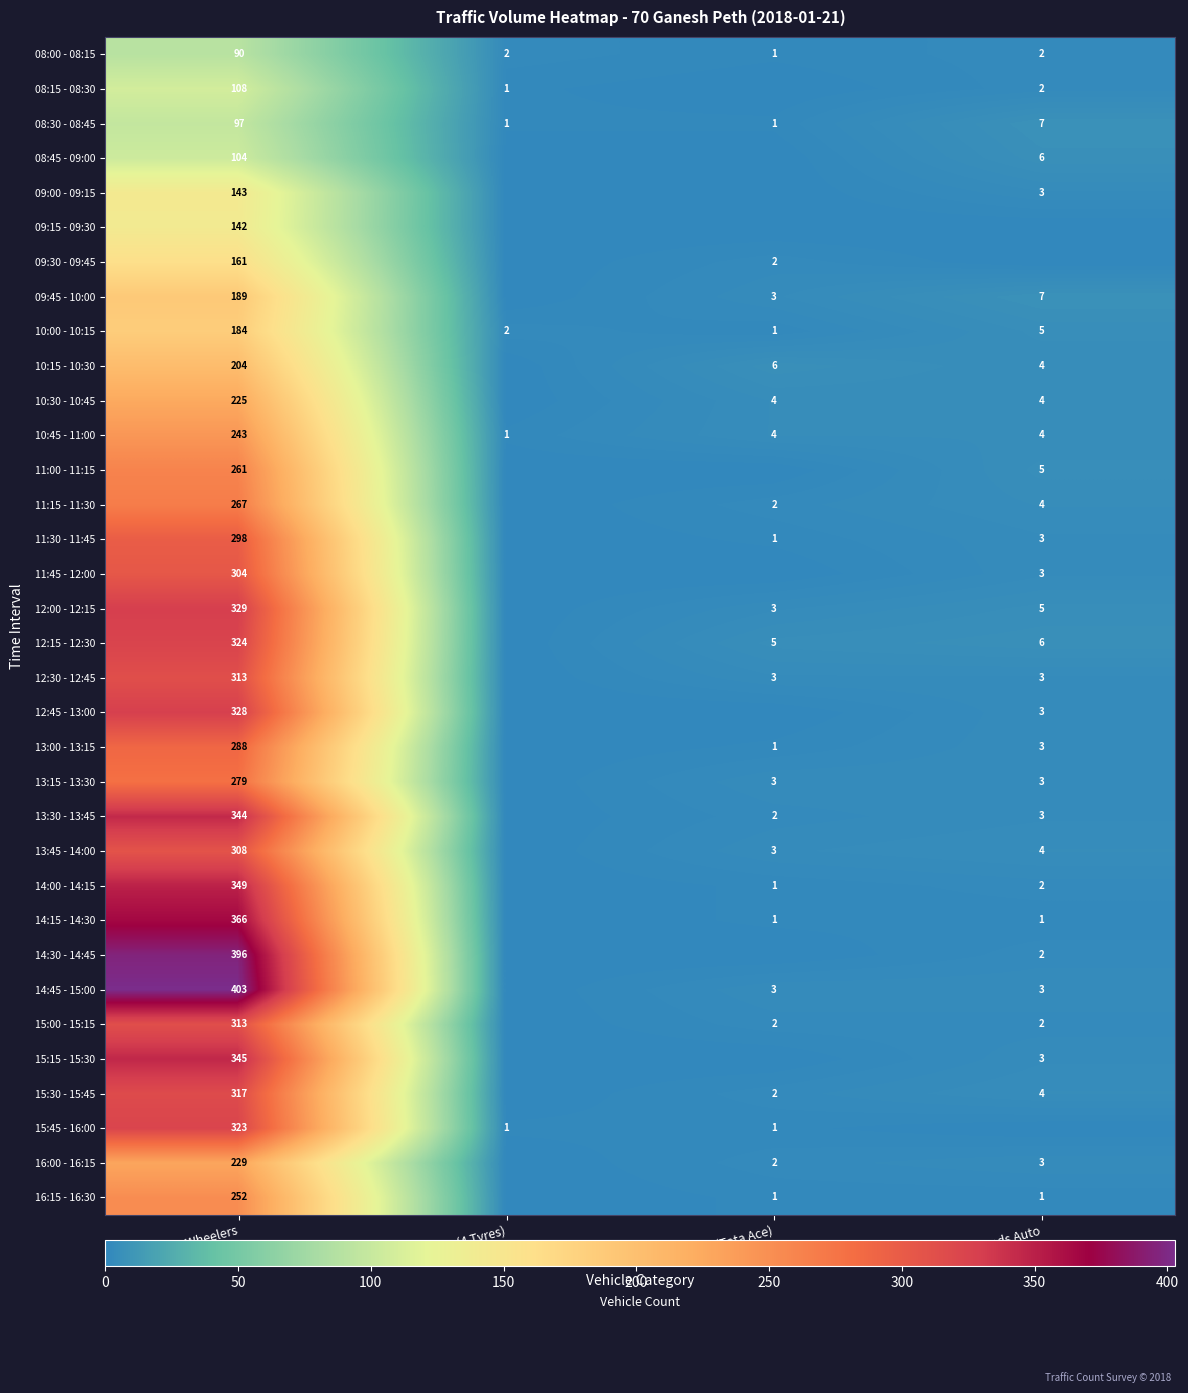

What is the sum of the 13:45 - 14:00 values at Goods Auto and Two Wheelers?

312